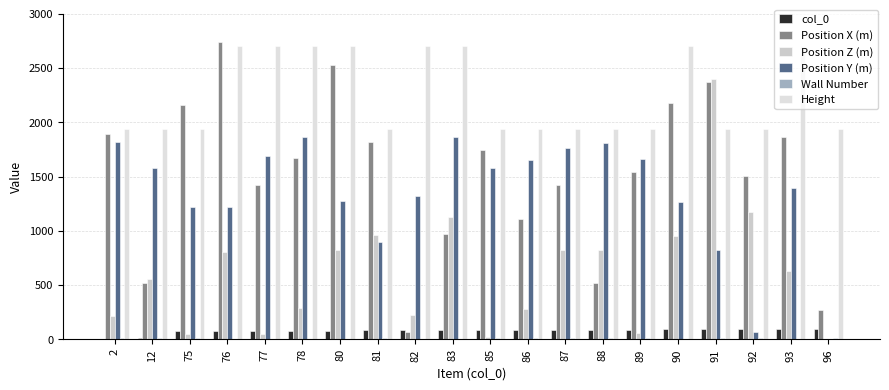

Is it true that Position X (m) equals 1580 at 80?

False